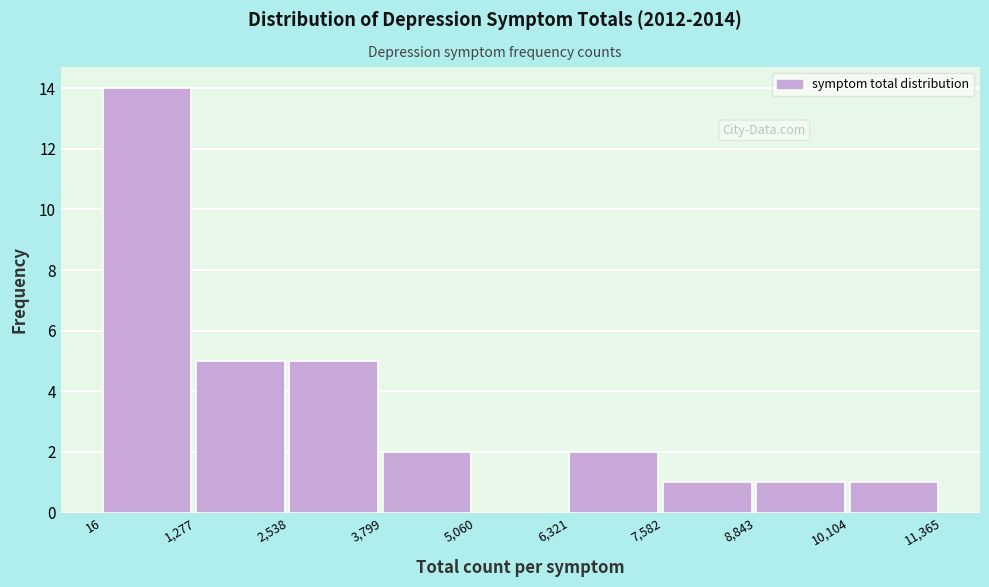

Over which range of the x-axis is the bar tallest?

16 to 1,277